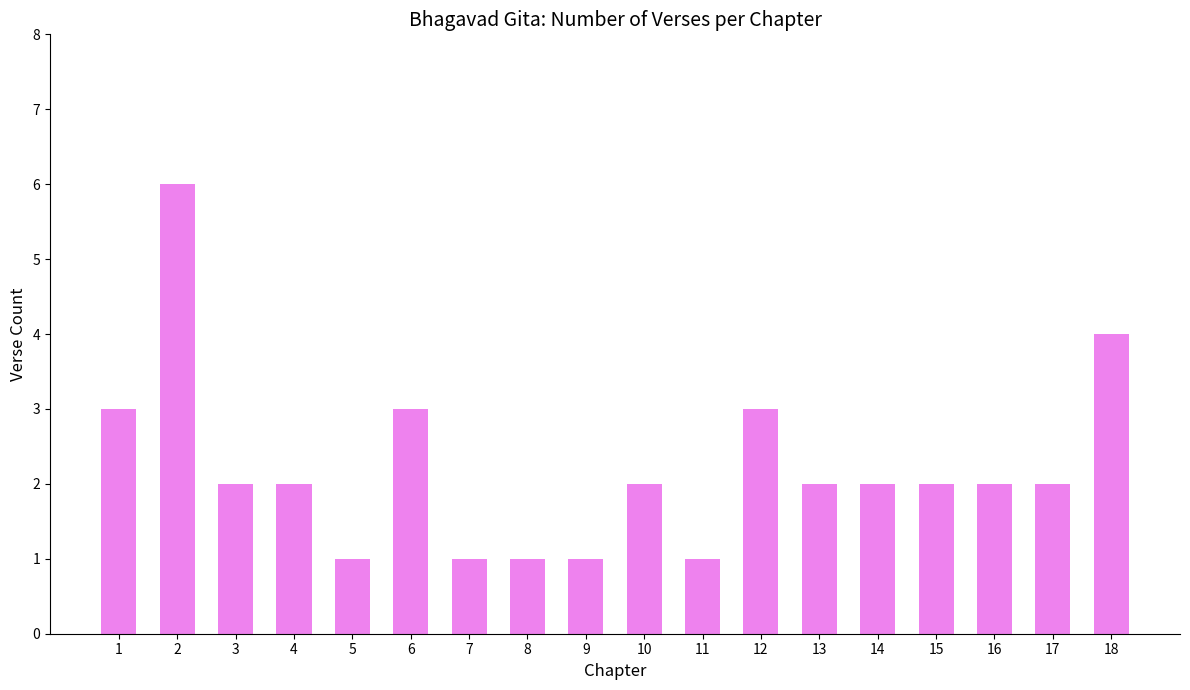

The value at 3 is 3. True or false?

False